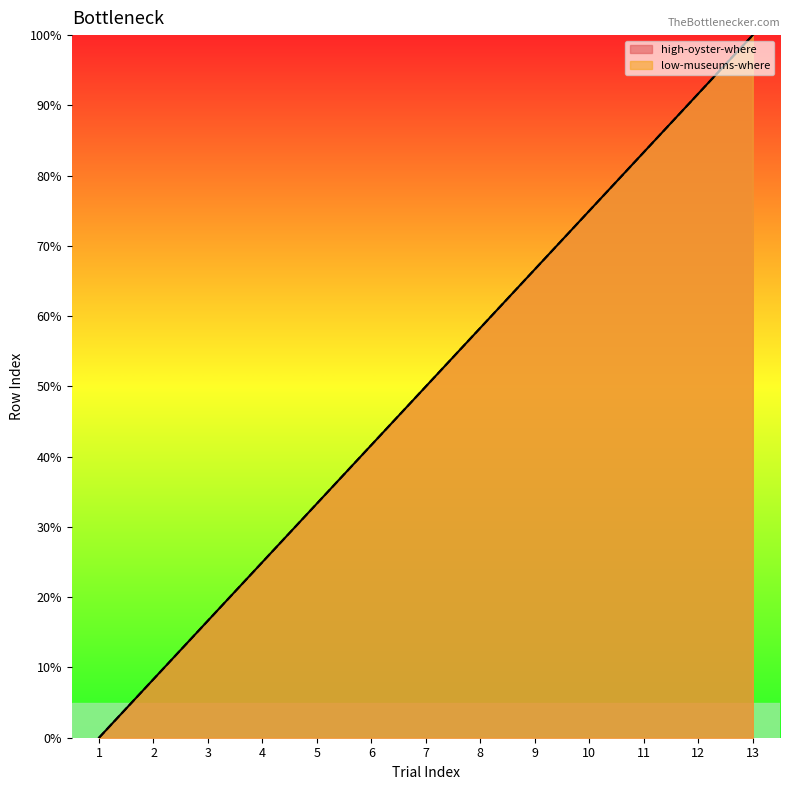

How many lines are shown in the chart?

2